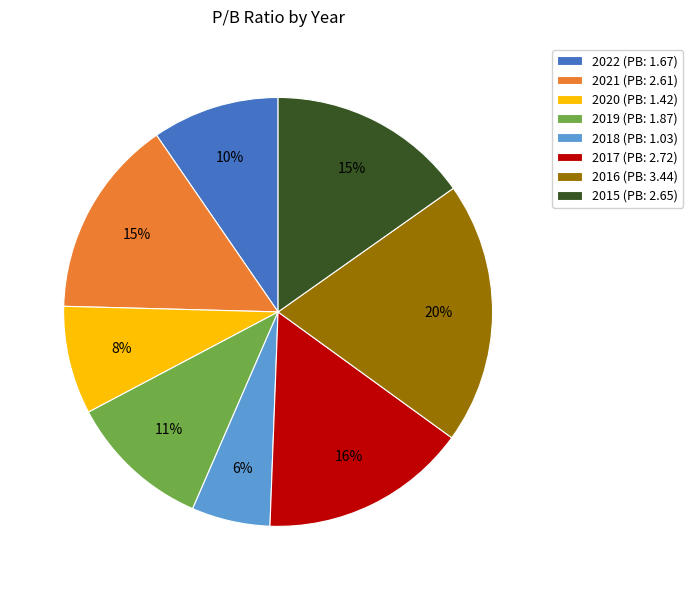

What percentage is the 2019 slice, to the nearest percent?

11%